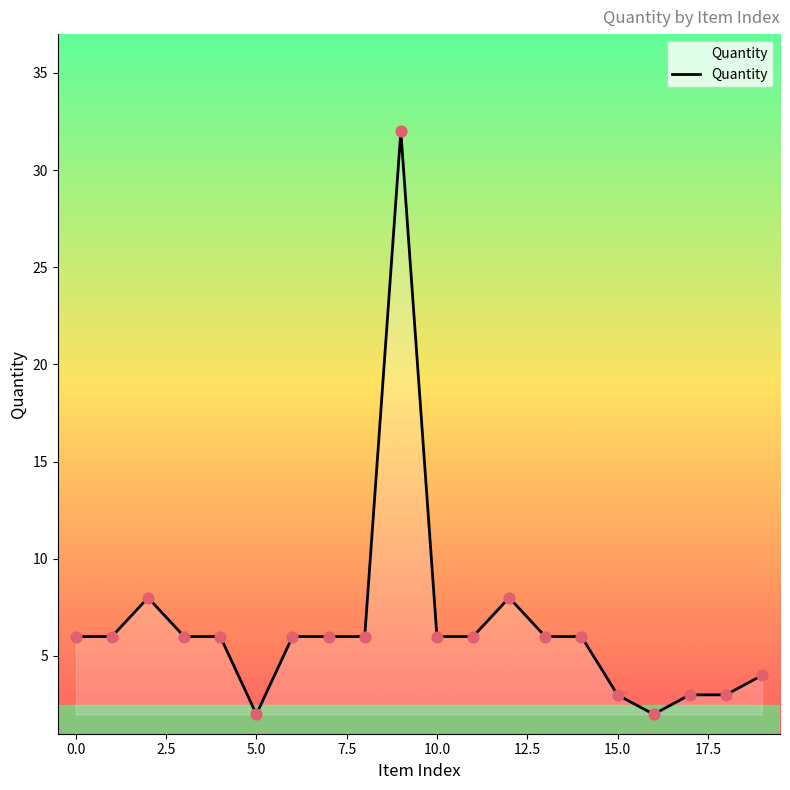

What is the maximum value shown in the chart?

32